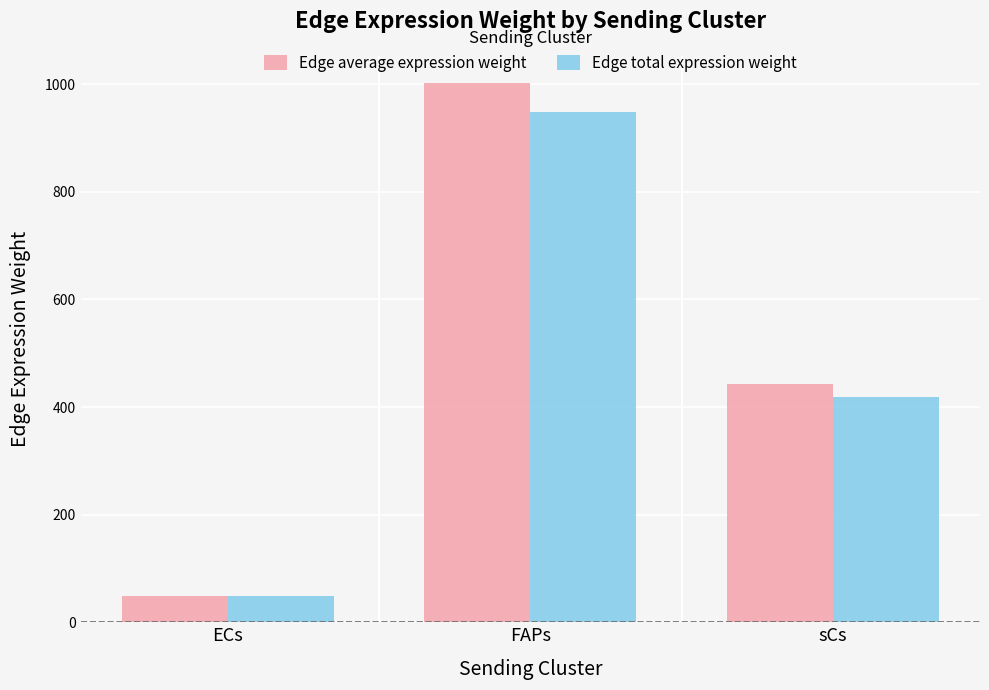

List the labels in order of Edge total expression weight value, largest first.

FAPs, sCs, ECs